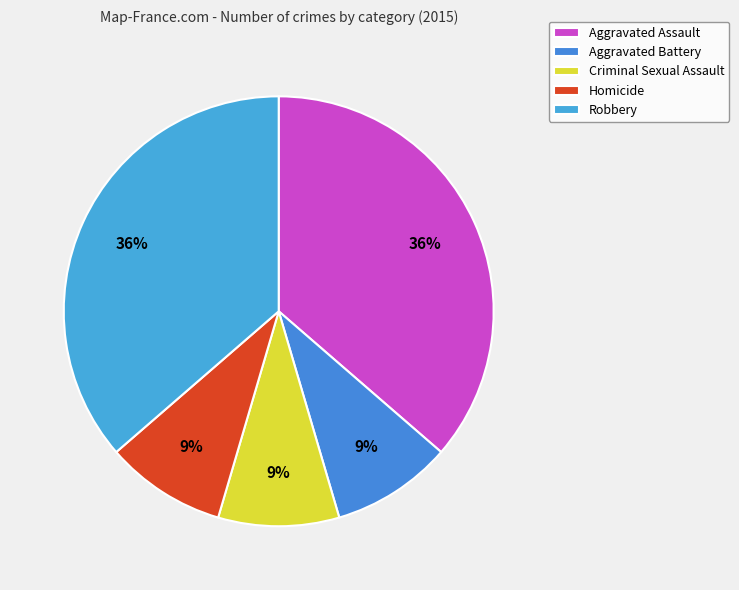

Is there any slice that represents more than half of the pie?

No